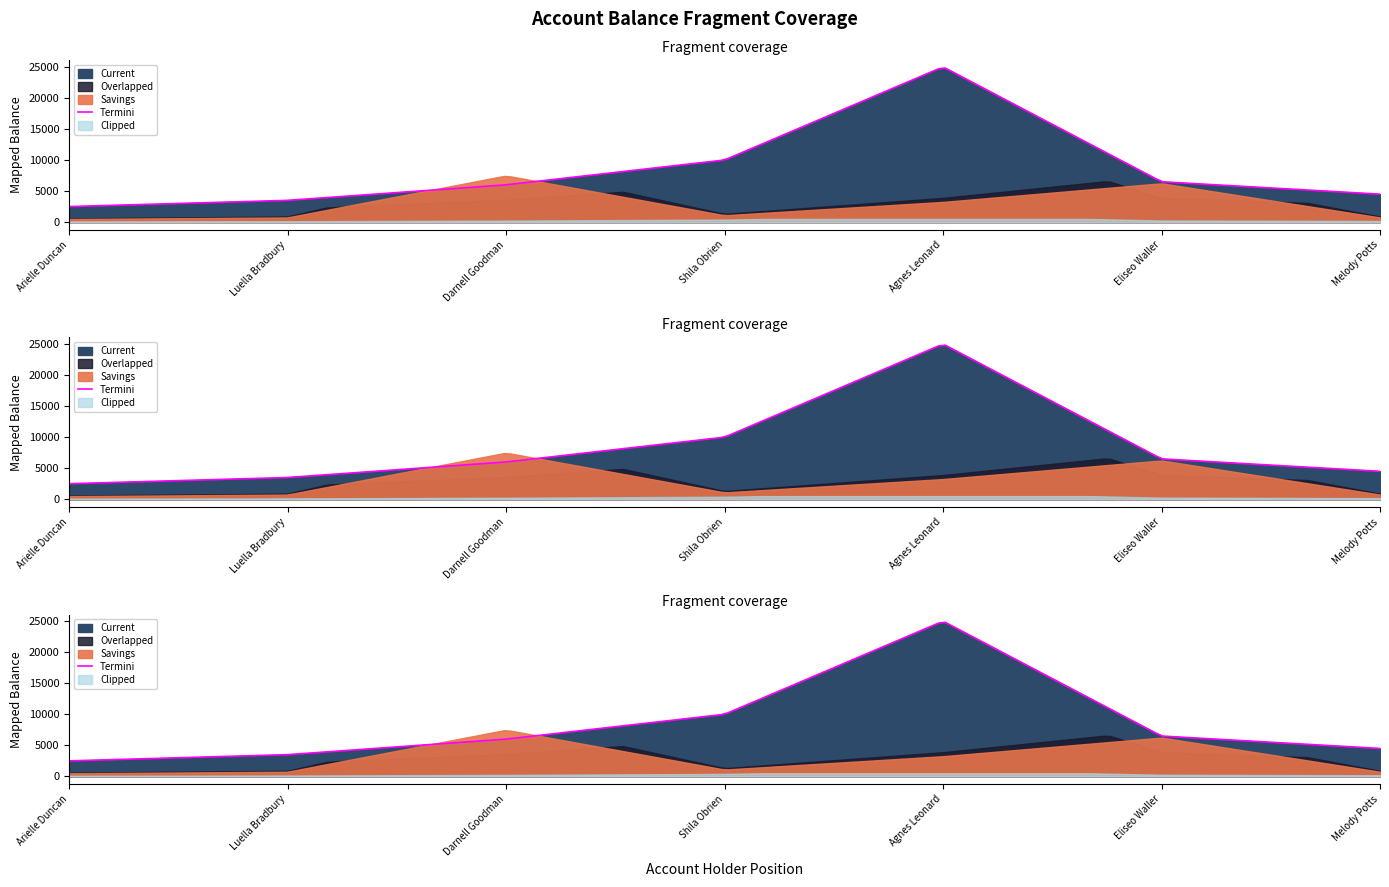

How many values in the Current series are below 6000?

3